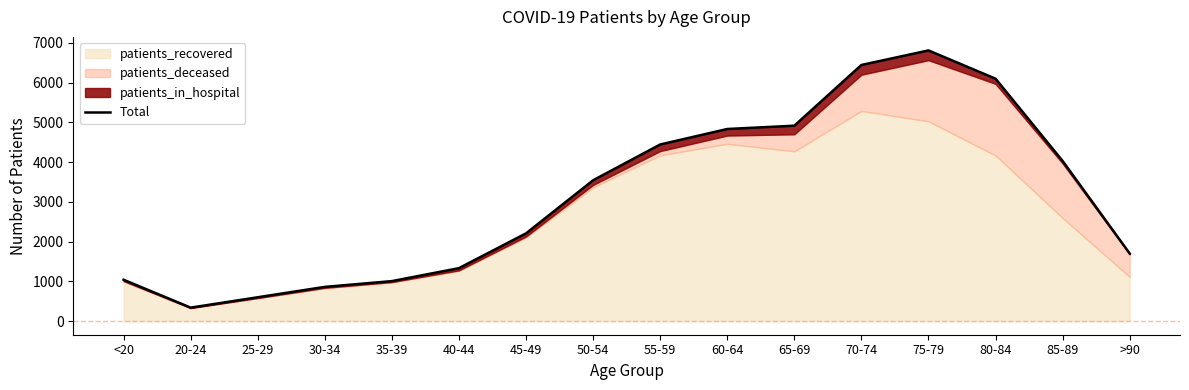

What is the sum of the values at 35-39 and 70-74?

7452